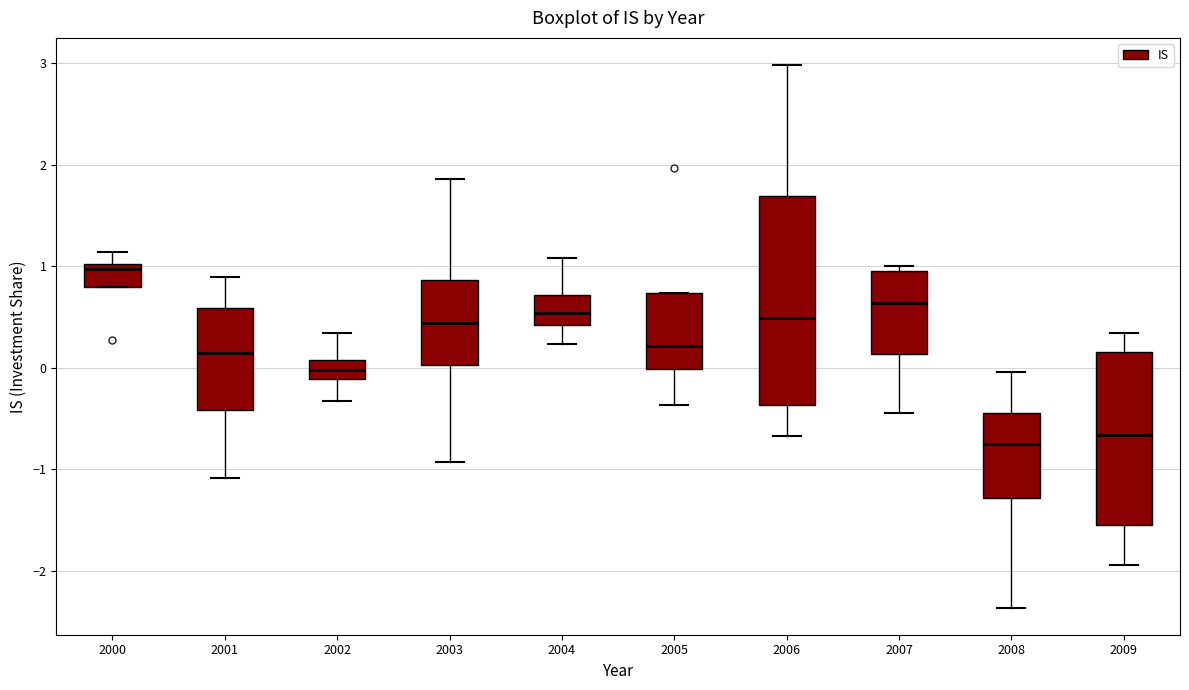

Reading left to right, read every box against the y-axis: the position of its median line, the range the box covers, and the ends of its whiskers. The values are not printed on the chart, so give them approximately, as read against the axis.

2000: median 1.0 (just below the box's upper edge), box 0.8 to 1.0, whiskers 0.8 to 1.1
2001: median 0.1, box -0.4 to 0.6, whiskers -1.1 to 0.9
2002: median 0.0, box -0.1 to 0.1, whiskers -0.3 to 0.3
2003: median 0.4, box 0.0 to 0.9, whiskers -0.9 to 1.9
2004: median 0.5, box 0.4 to 0.7, whiskers 0.2 to 1.1
2005: median 0.2, box 0.0 to 0.7, whiskers -0.4 to 0.7
2006: median 0.5, box -0.4 to 1.7, whiskers -0.7 to 3.0
2007: median 0.6, box 0.1 to 1.0, whiskers -0.4 to 1.0 (just above the box's upper edge)
2008: median -0.8, box -1.3 to -0.4, whiskers -2.4 to 0.0
2009: median -0.7, box -1.6 to 0.2, whiskers -1.9 to 0.3